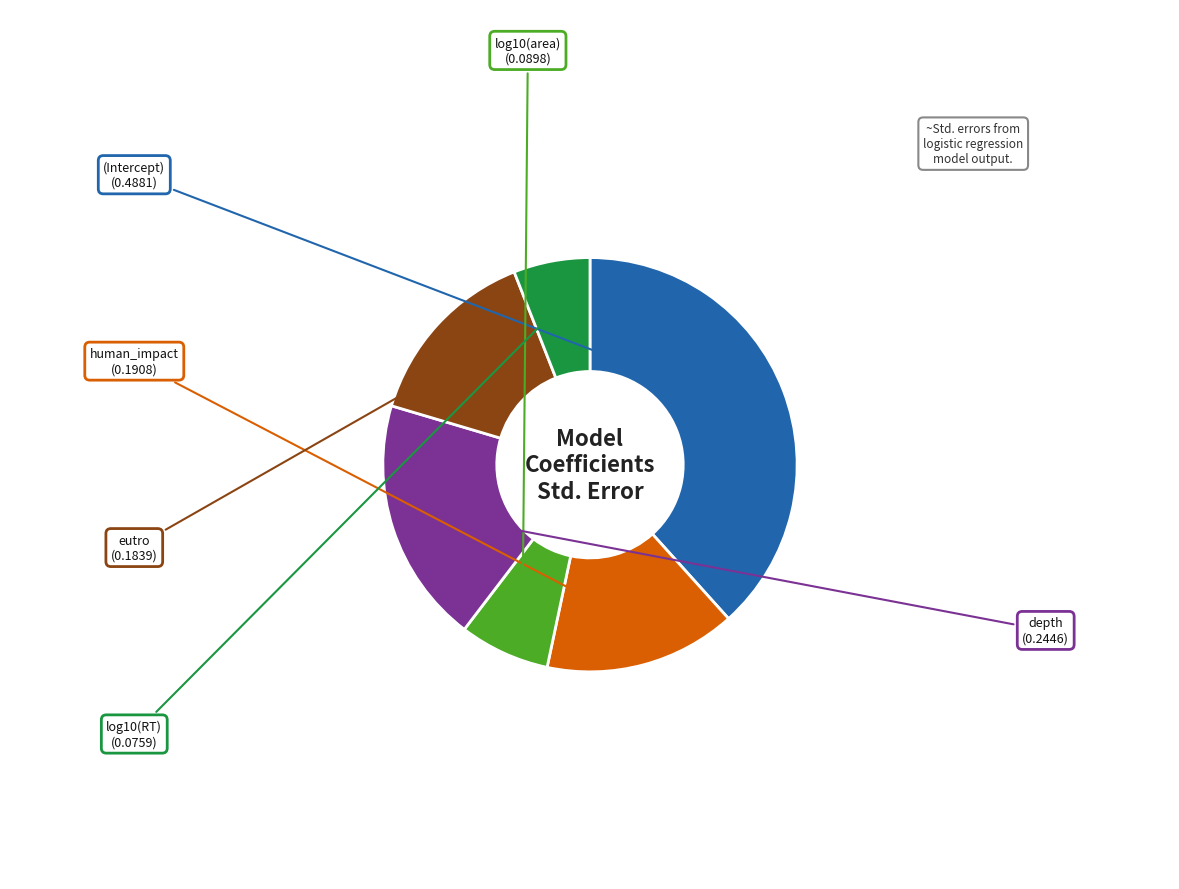

The (Intercept) slice represents 25% of the pie. True or false?

False